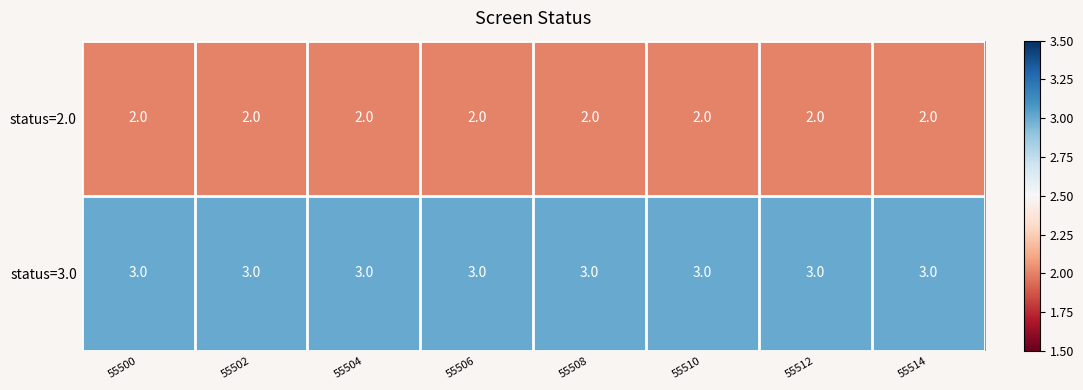

What is the total value across all series at 55514?

5